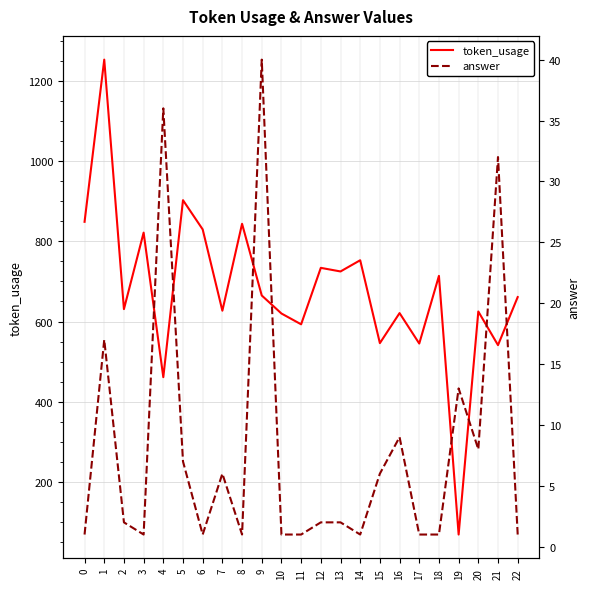

What is the sum of the token_usage values at 5 and 10?

1523